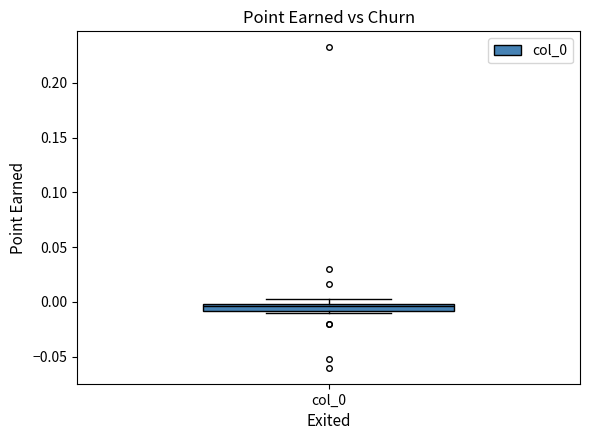

Where does the median line of the box for col_0 sit on the y-axis? The values are not printed on the chart, so give them approximately, as read against the axis.

-0.005